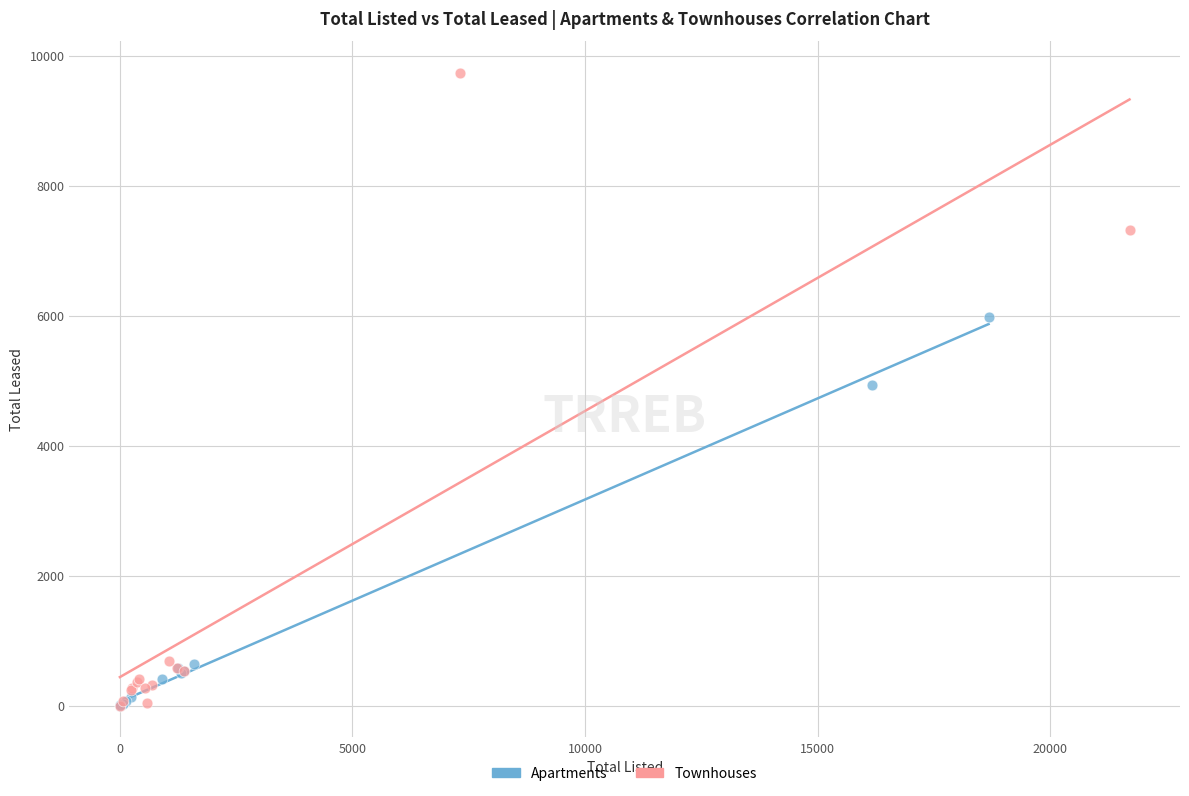

Which series reaches the maximum Y coordinate?

Townhouses